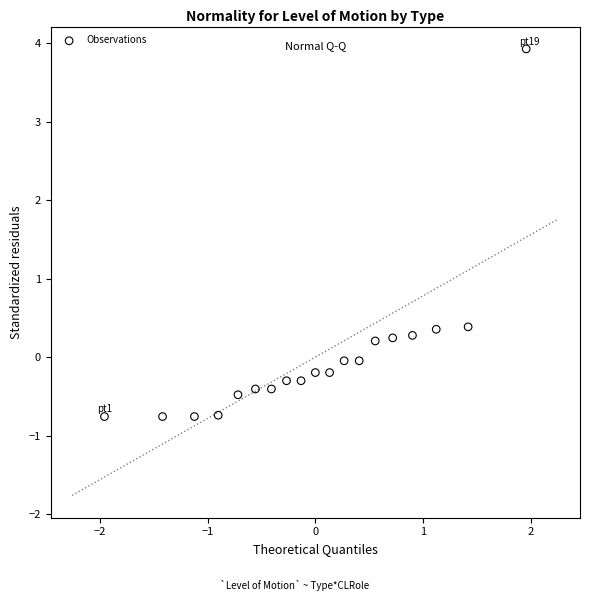

What is the range of X values (max minus min)?

3.9